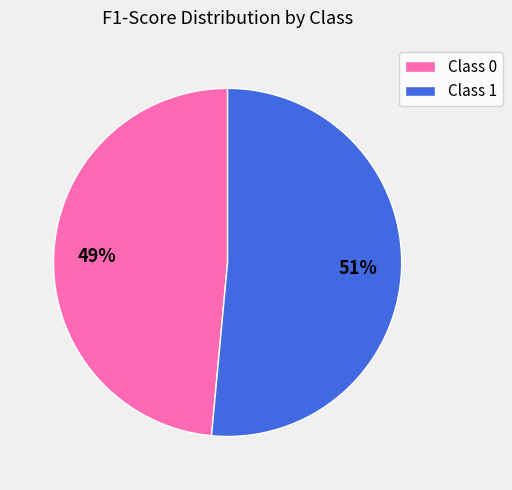

Count the number of slices in the pie.

2